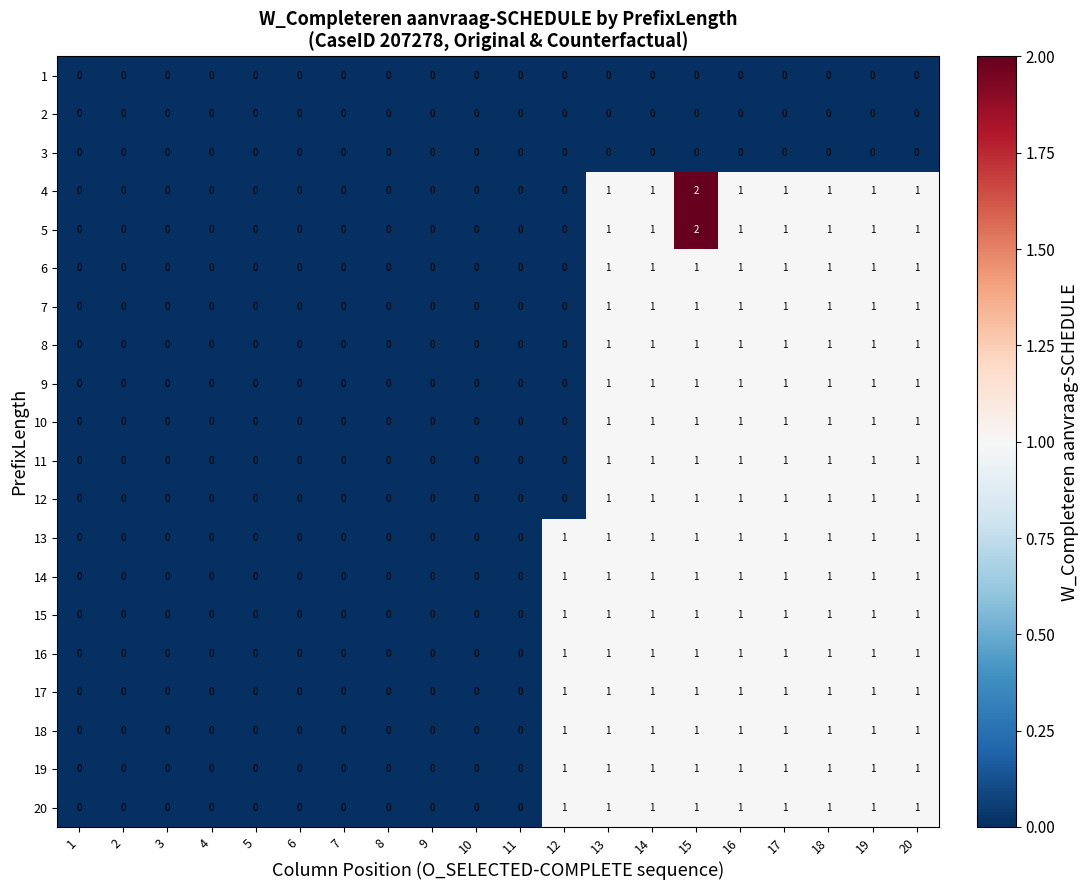

The 14 series shows 0 at 4. True or false?

True